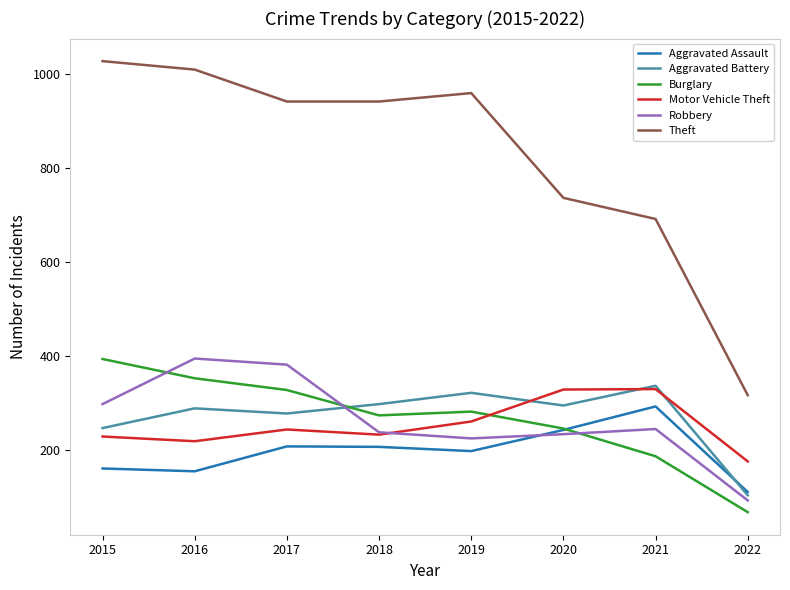

Which category has the highest value in the Burglary series?

2015